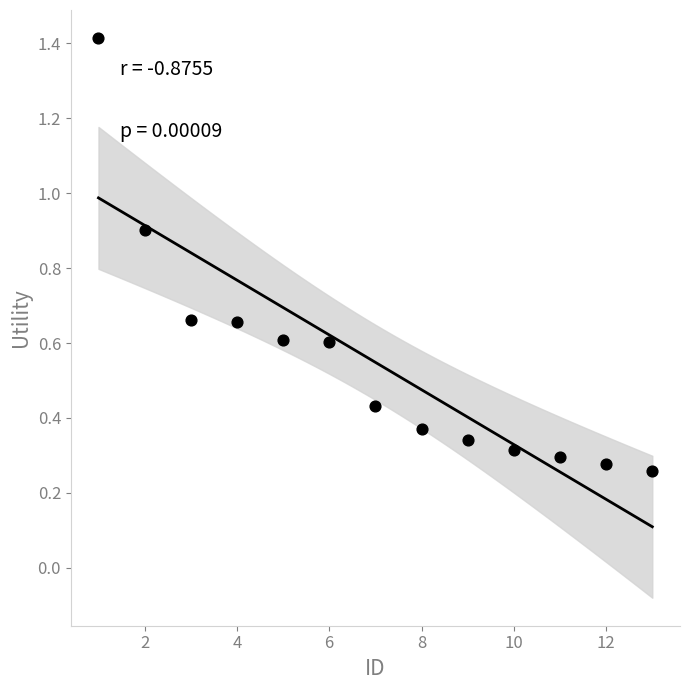

What is the range of X values (max minus min)?

12.0